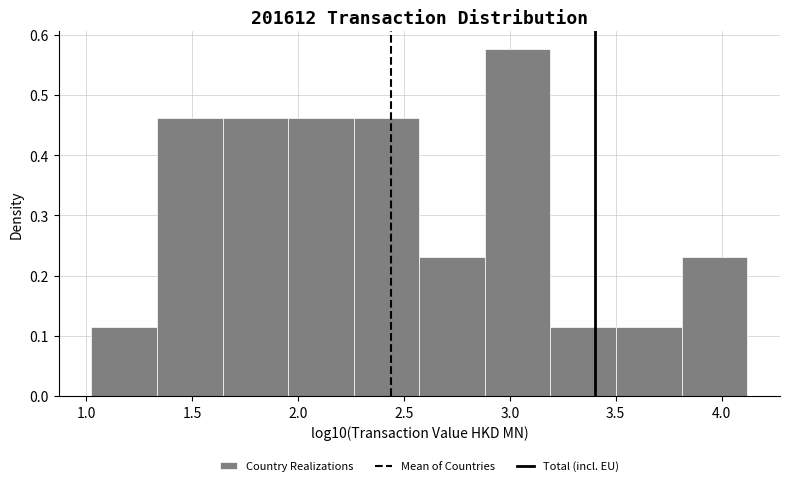

Over which range of the x-axis is the bar tallest?

2.90 to 3.20